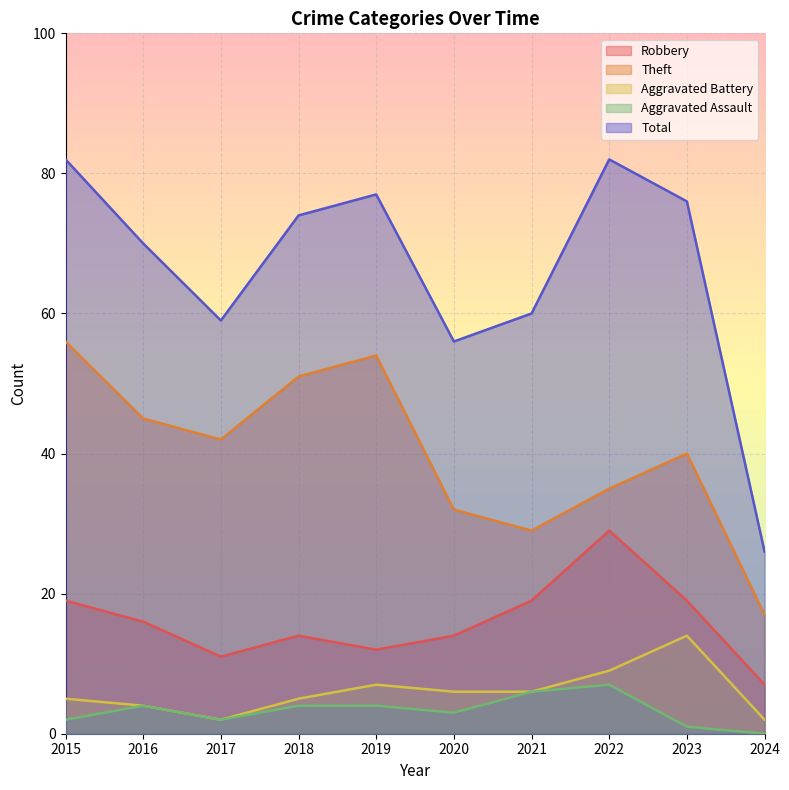

Which category has the highest value in the Total series?

2015